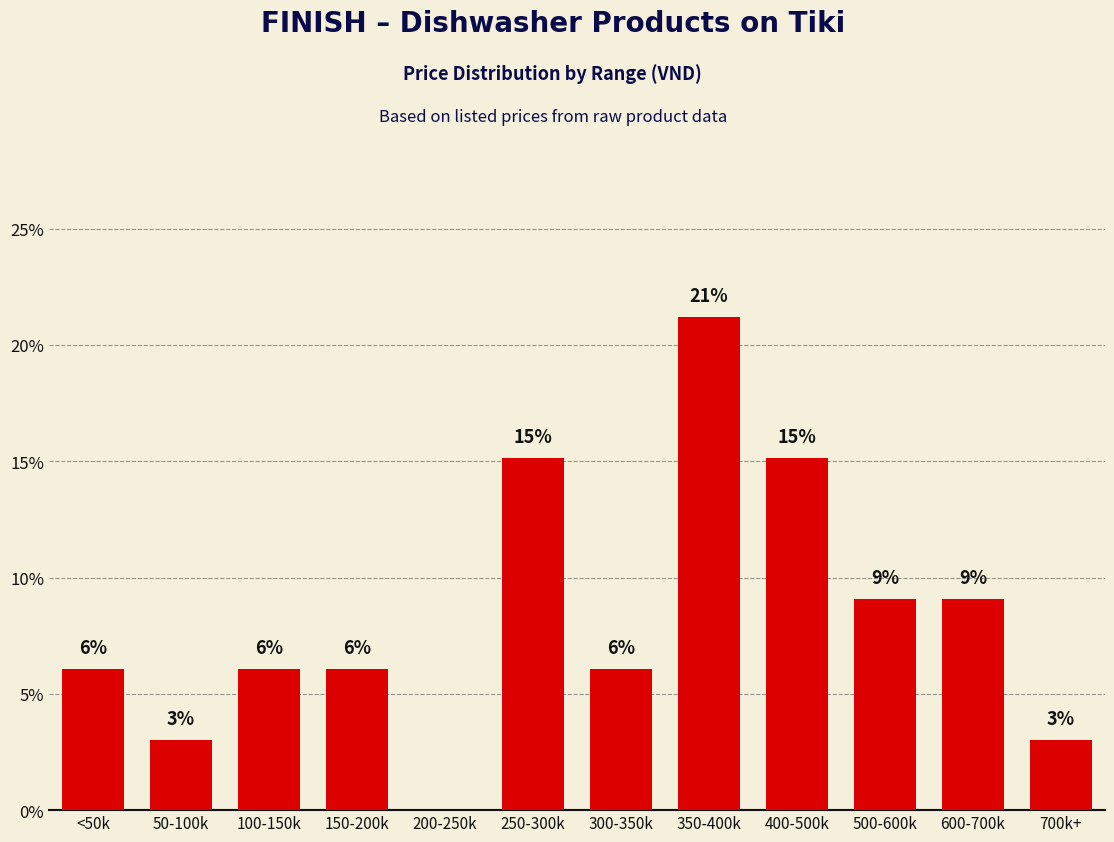

Is it true that the value at 350-400k is 21.2?

True